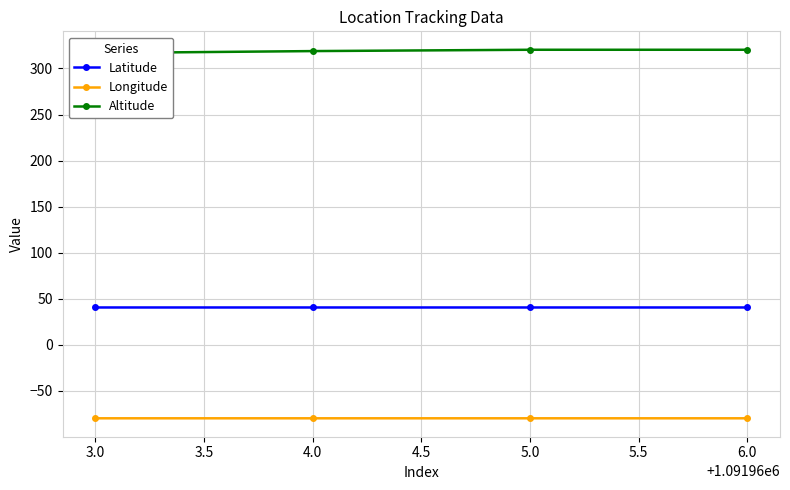

True or false: Latitude and Longitude cross at least once.

False